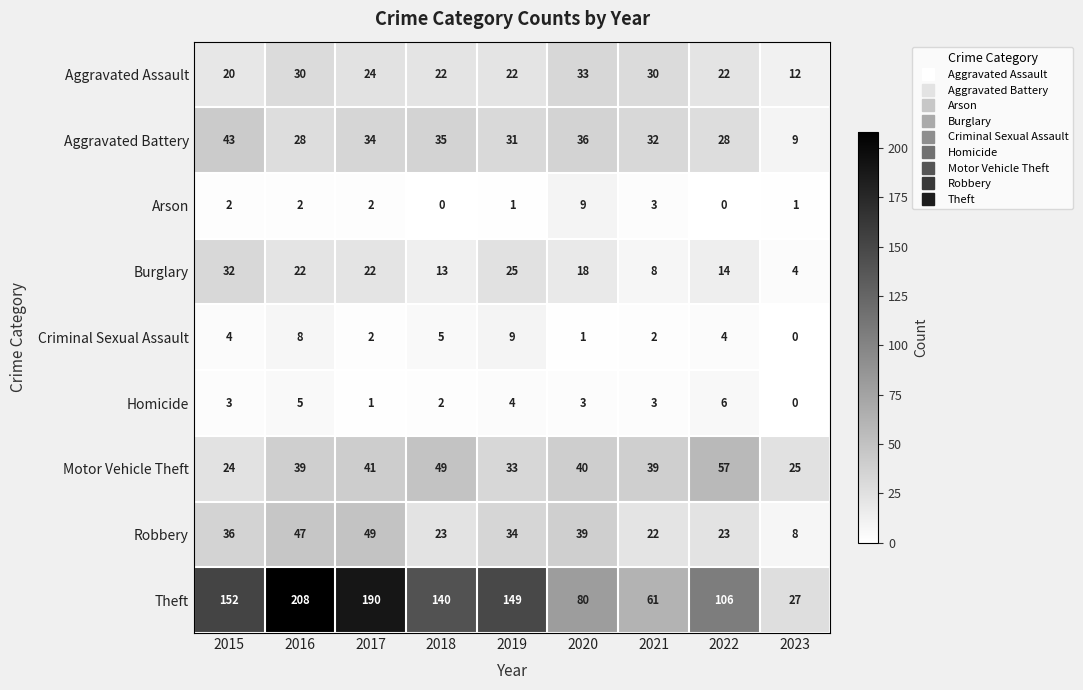

How many categories are shown in the chart?

9